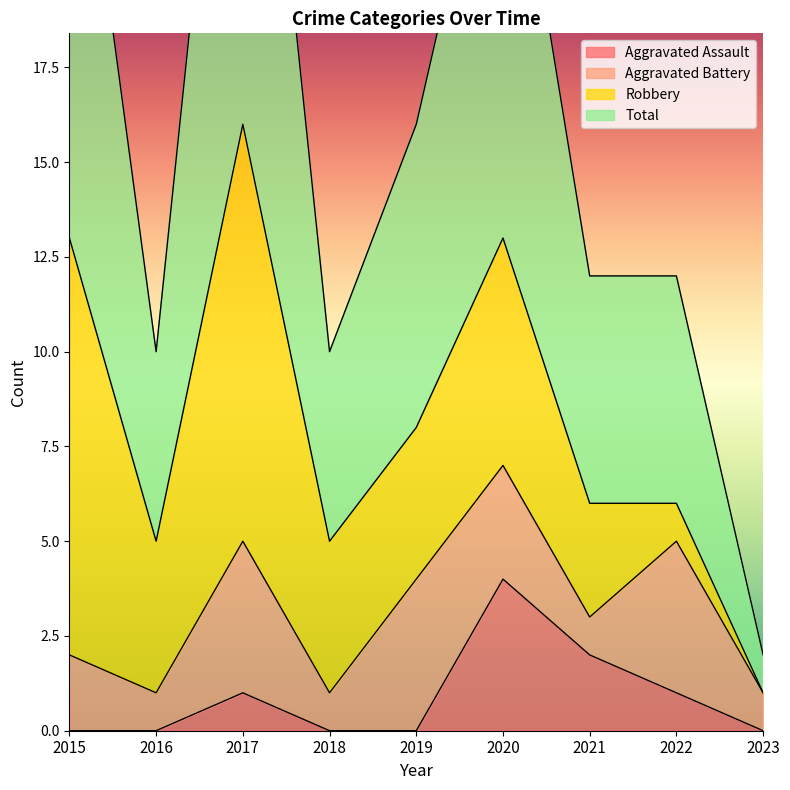

Is it true that Aggravated Assault equals 3 at 2021?

False